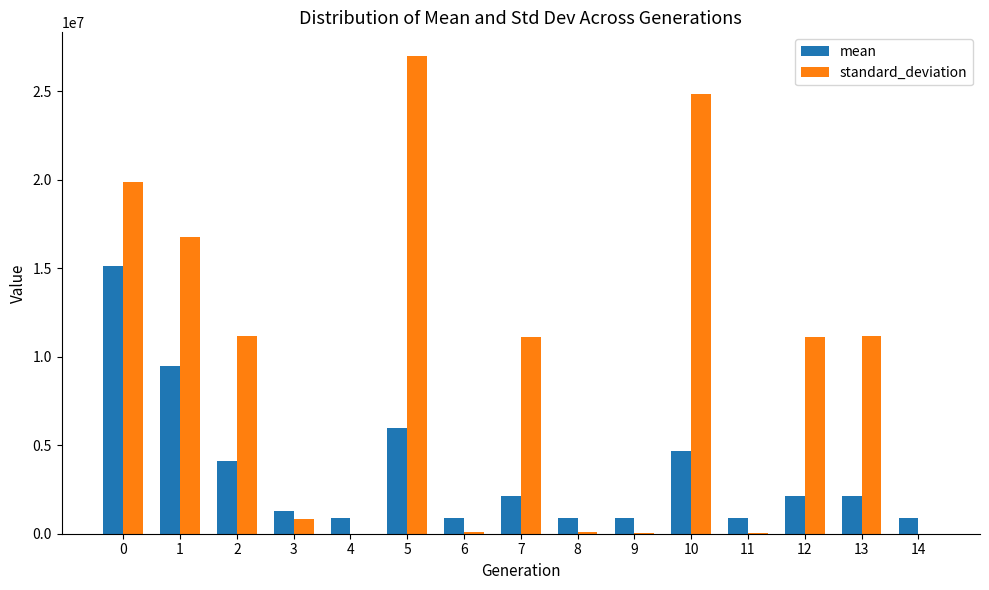

What value does the mean series have at 13?

2133746.4